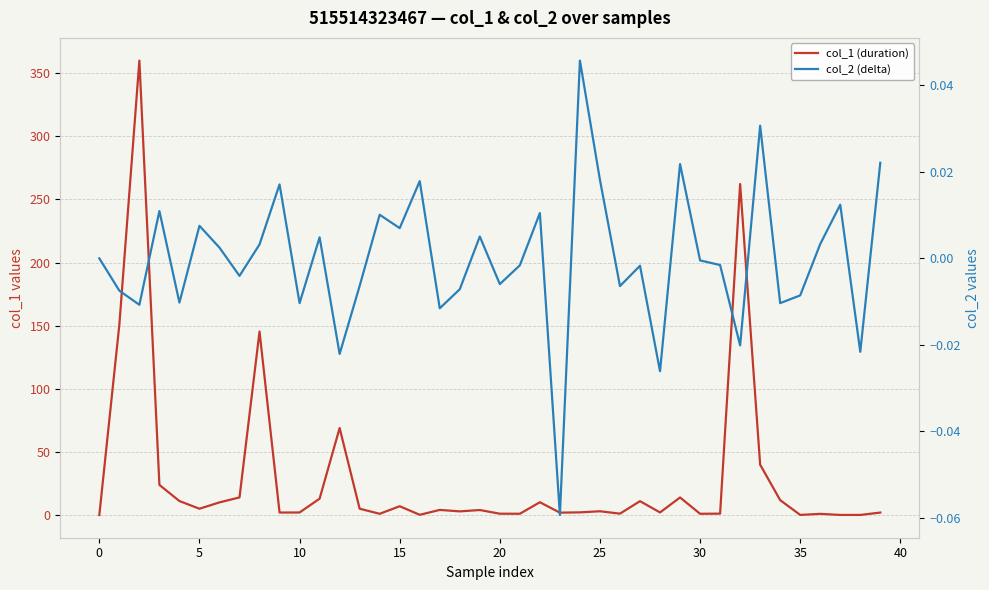

How many interior local valleys does the col_2 (delta) series have?

14